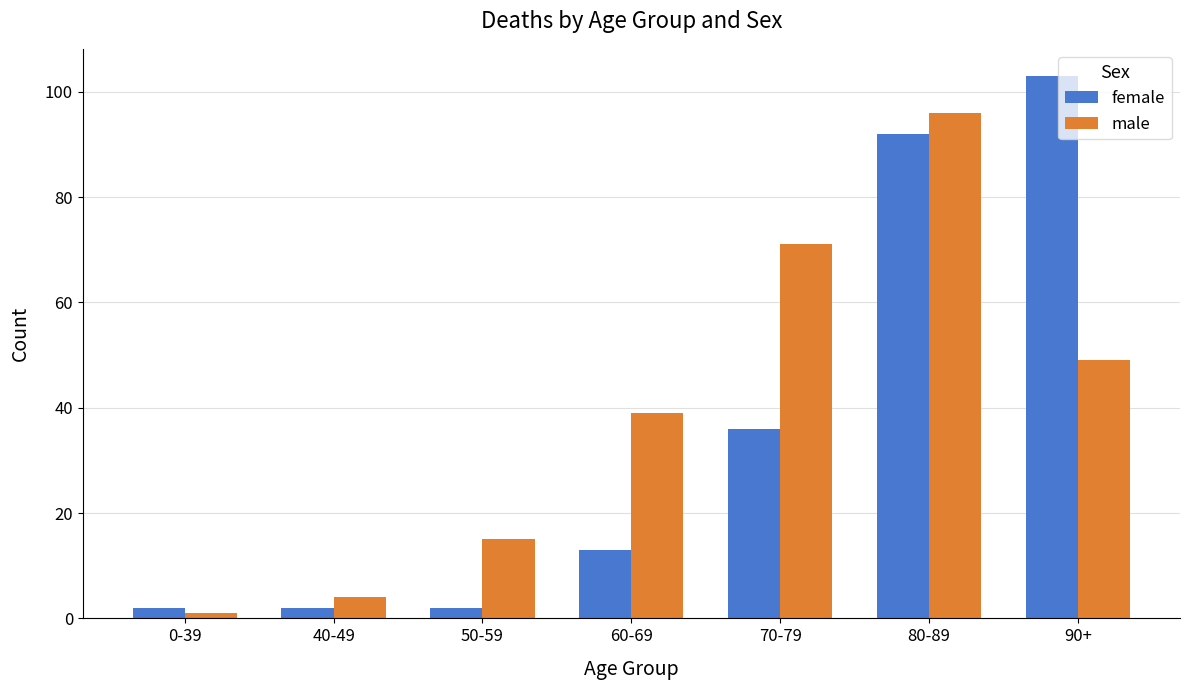

Reading left to right, transcribe all the data shown in this chart.

female: 0-39=2	40-49=2	50-59=2	60-69=13	70-79=36	80-89=92	90+=103
male: 0-39=1	40-49=4	50-59=15	60-69=39	70-79=71	80-89=96	90+=49